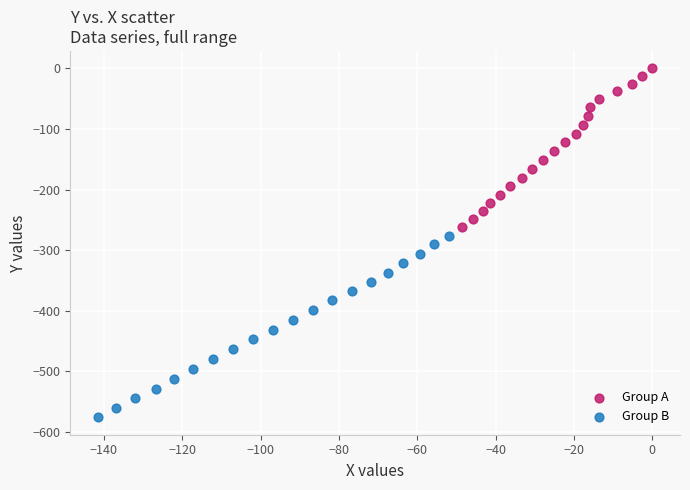

Which series has the widest spread of Y values?

Group B